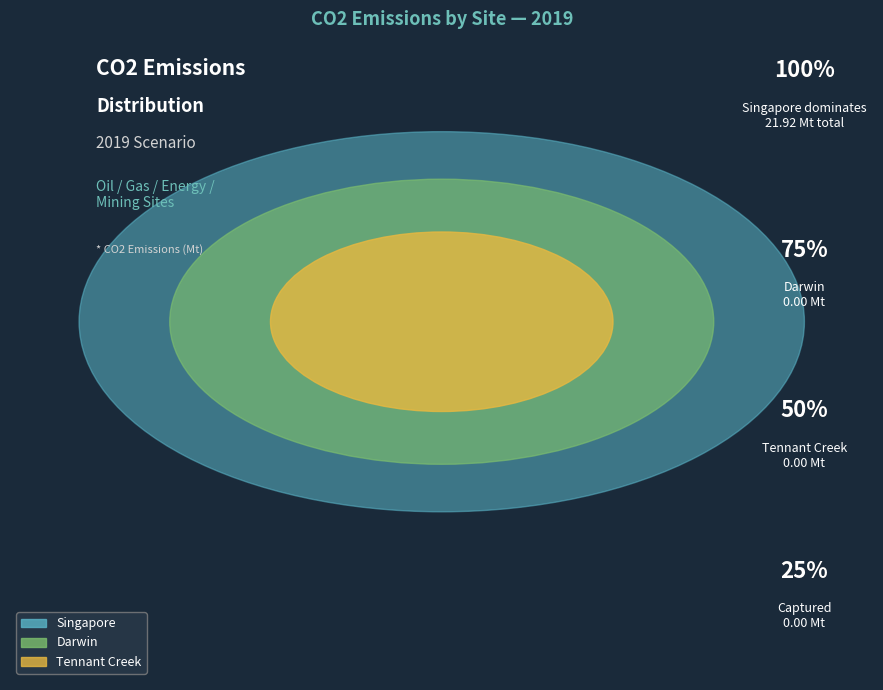

The Singapore slice represents 100% of the pie. True or false?

True